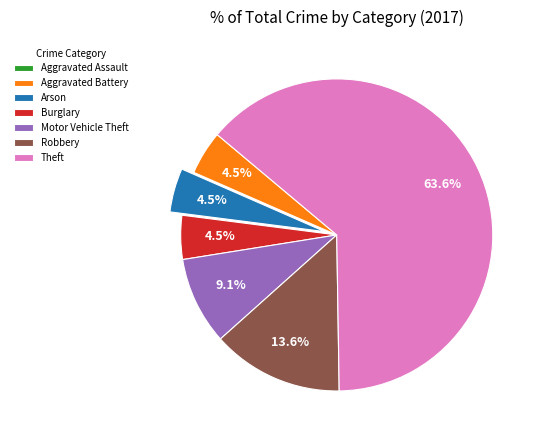

To the nearest percent, what is the difference between the largest and smallest slice percentages?

64%